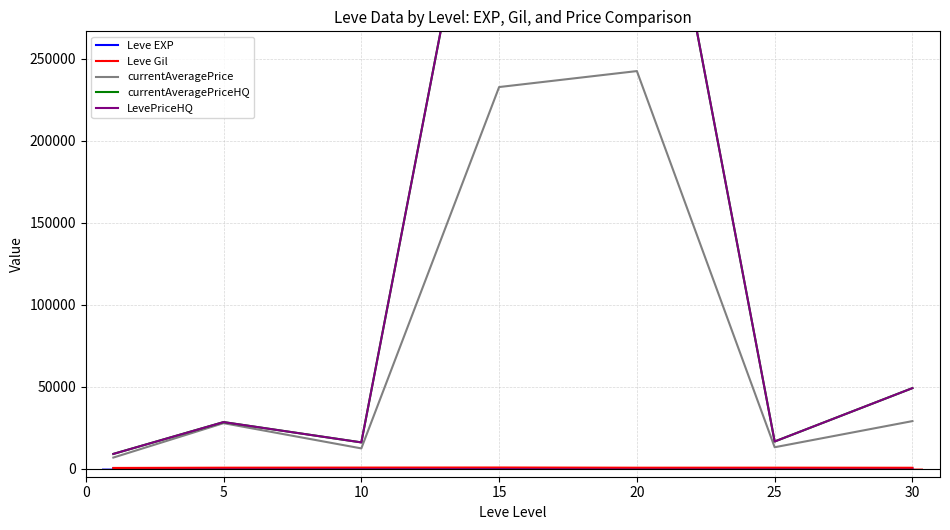

What is the value of the currentAveragePrice bar at the 3rd from the left?

12279.0